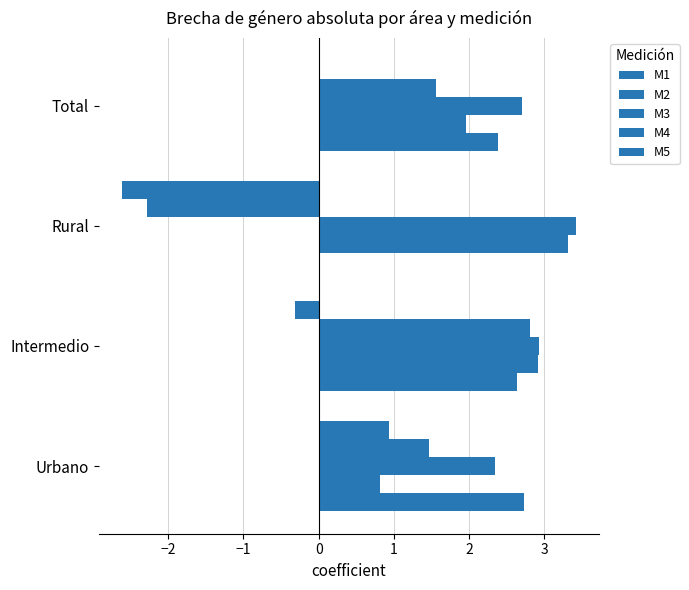

How many data points in M1 are above 2?

3